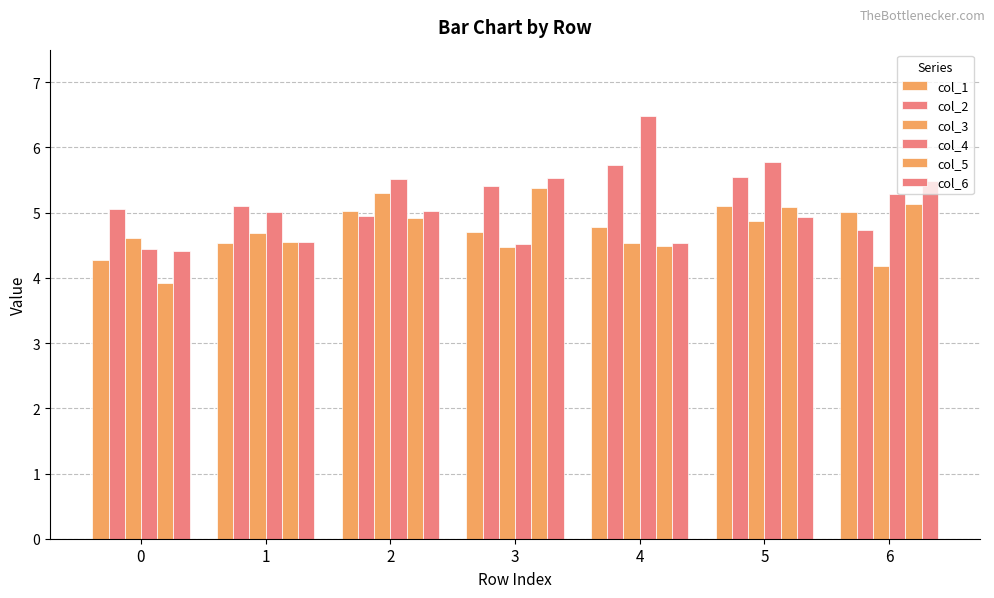

What is the total value across all series at 2?

30.7